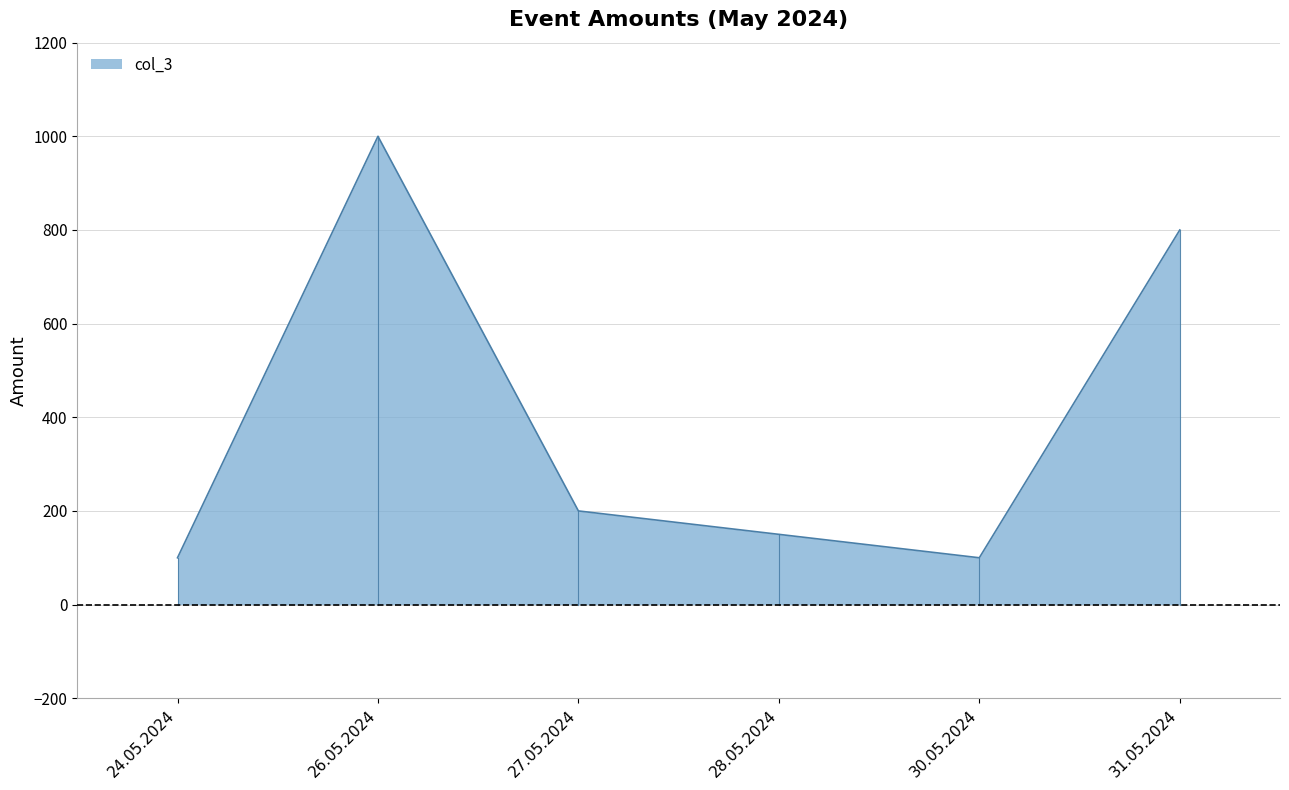

At which label is the value closest to 550?

31.05.2024